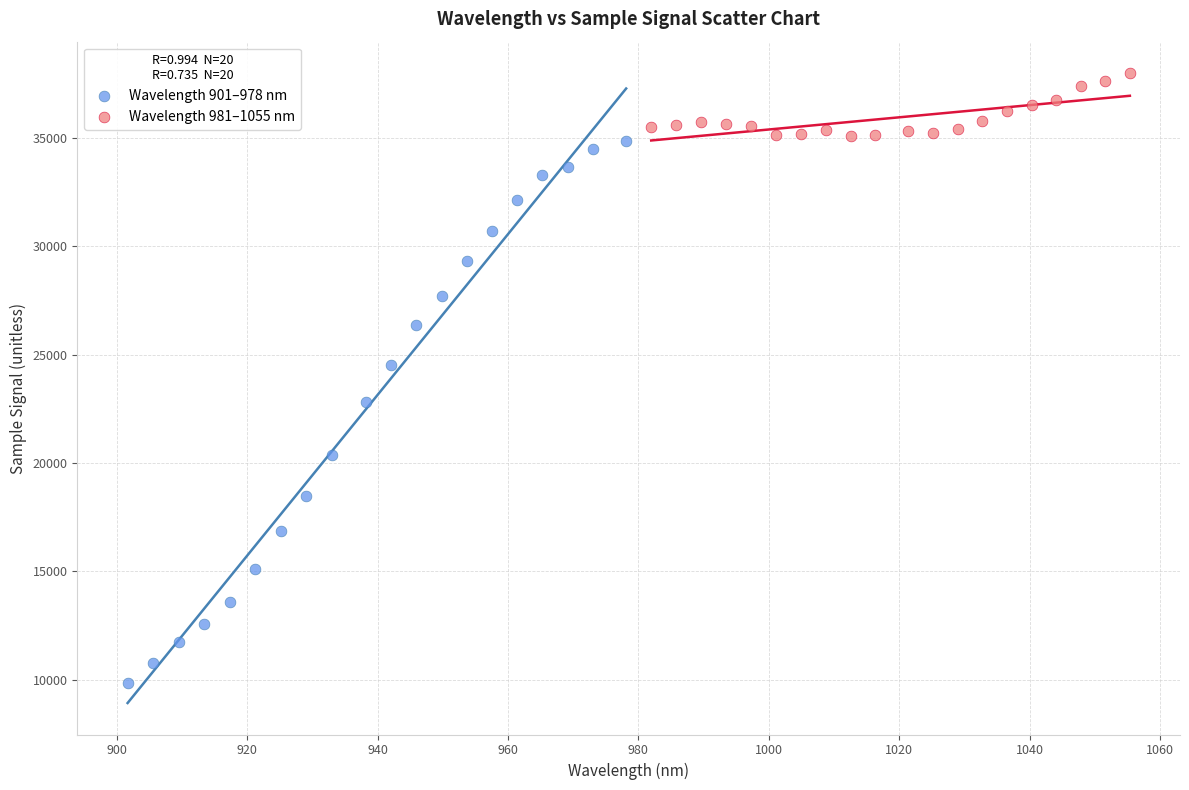

Which series contains the lowest Y value?

Wavelength 901–978 nm